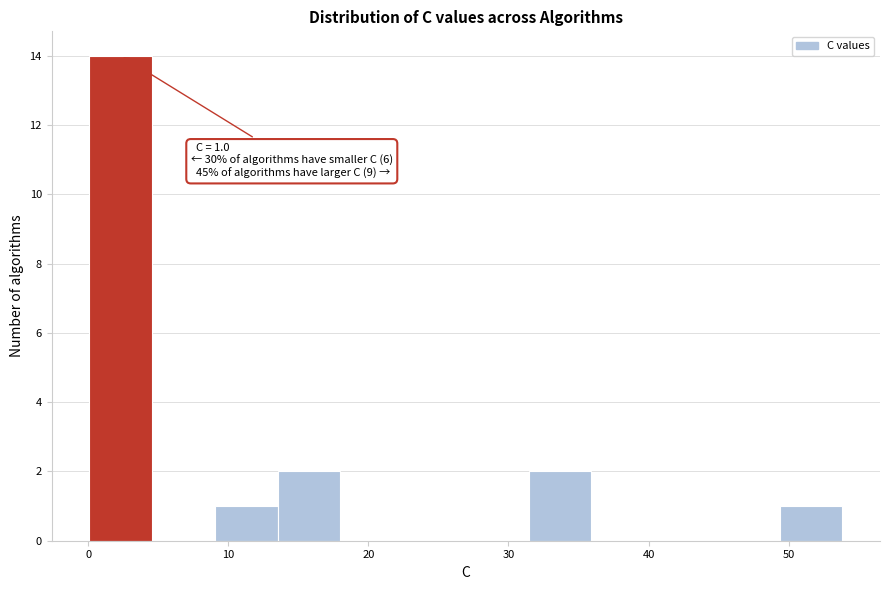

Which range on the x-axis has the tallest bar?

0 to 5